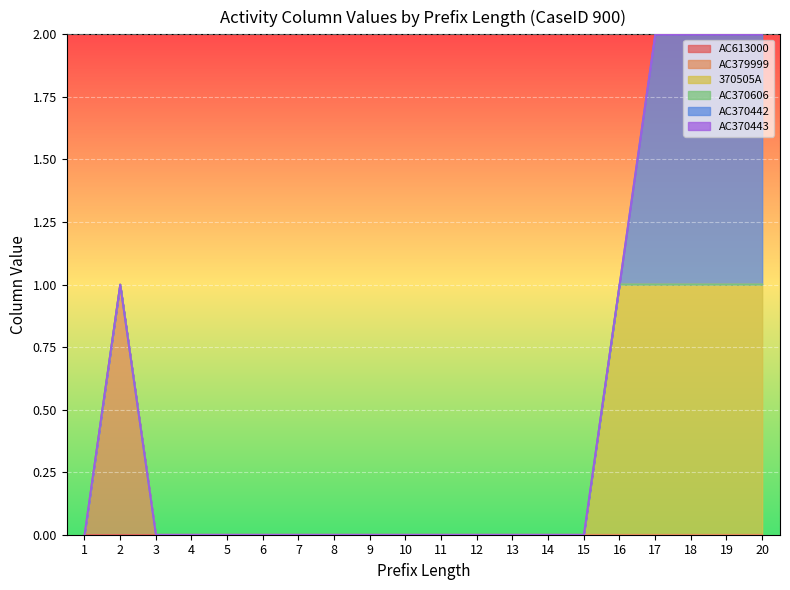

Rank the series at 8 from highest to lowest value.

AC613000, AC379999, 370505A, AC370606, AC370442, AC370443